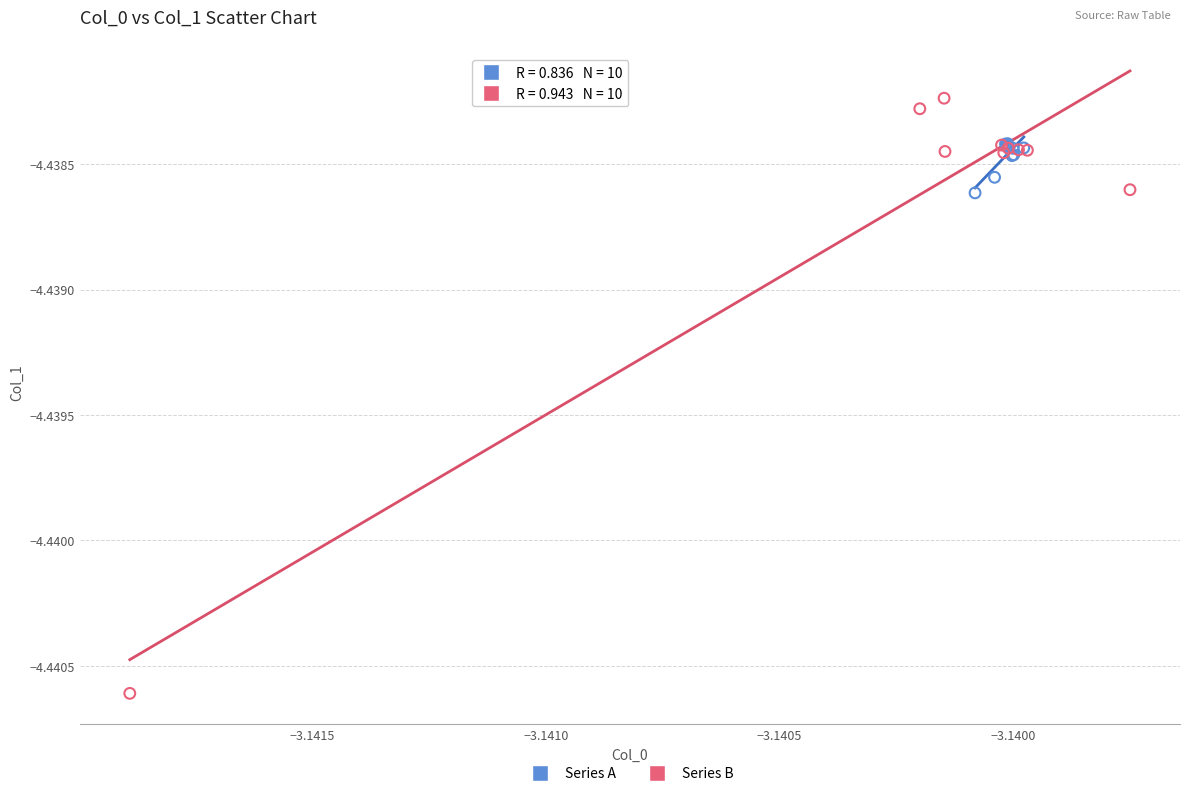

Which series has the largest Y range (max minus min)?

Series B